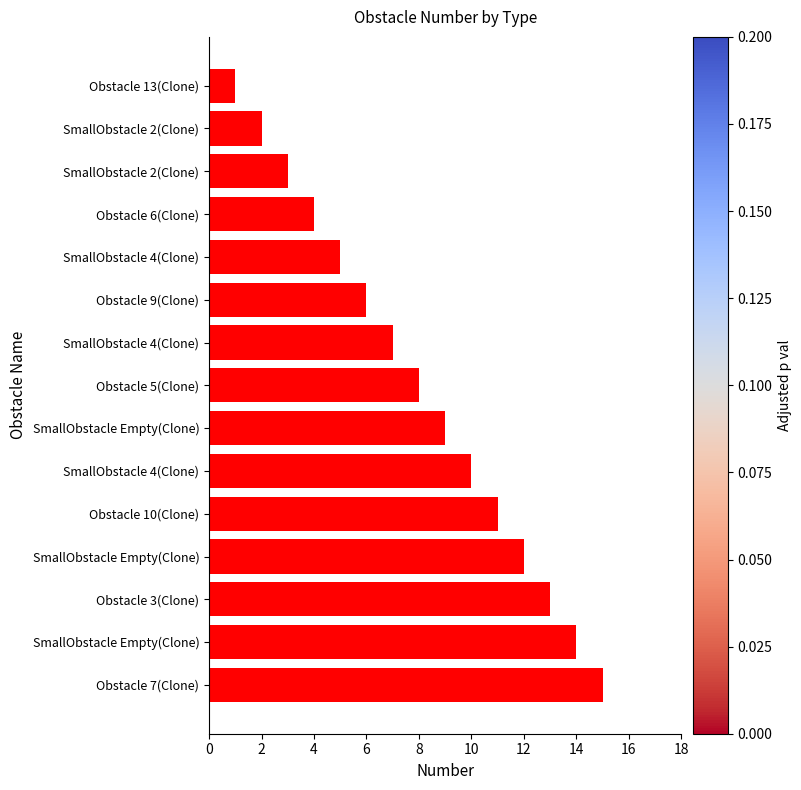

How many series are shown in this chart?

1